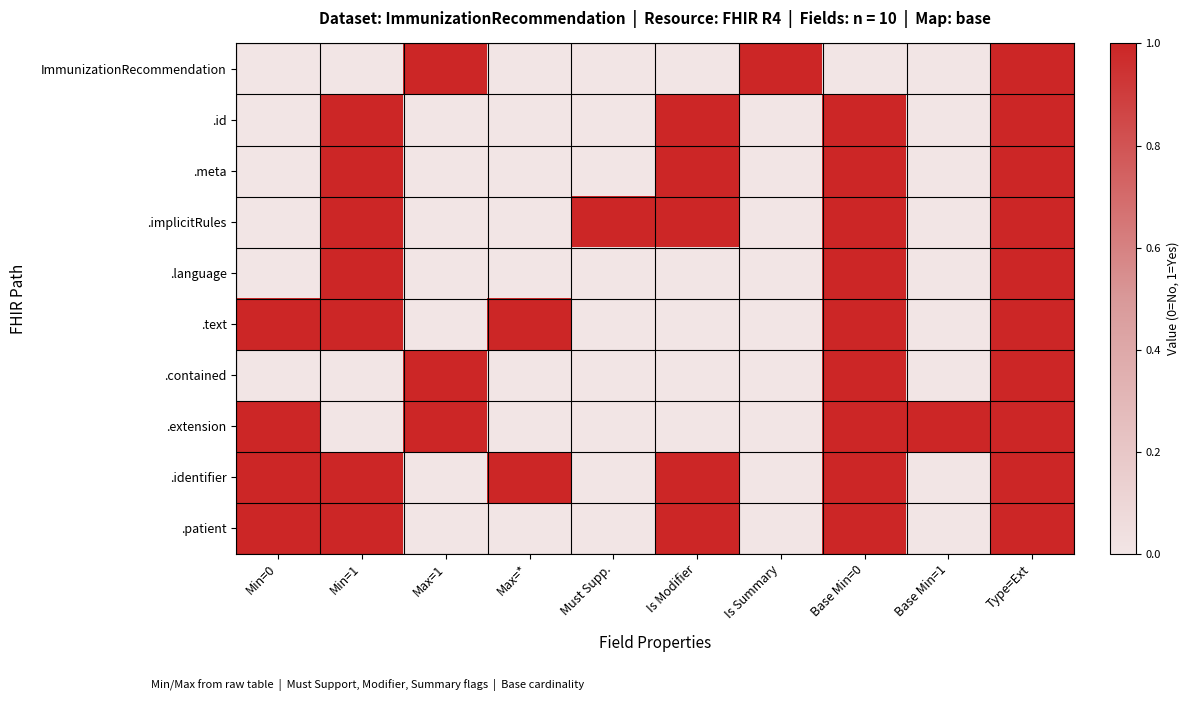

What is the spread (max minus min) of values at Base Min=1?

1